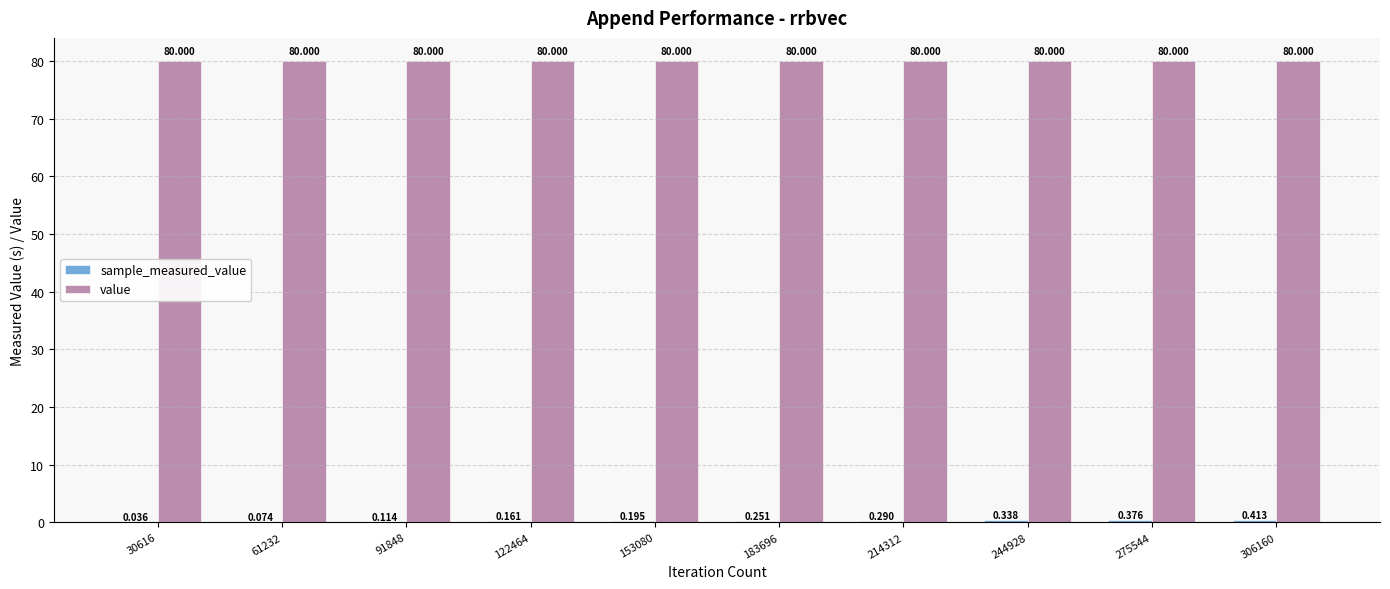

Which series has the largest total across all categories?

value